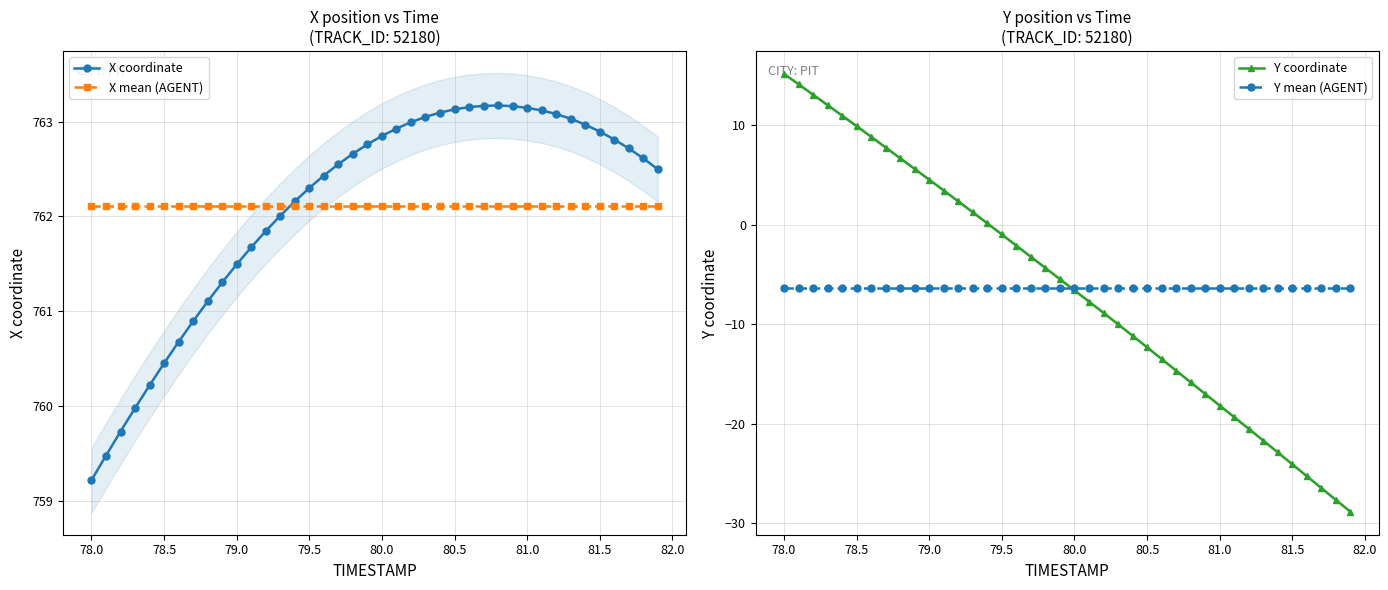

The value of X coordinate at 78.0 is 759.2. True or false?

True